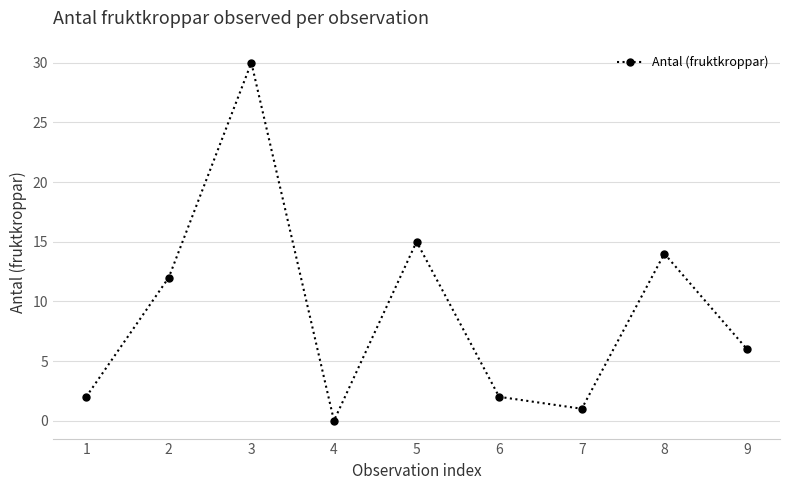

What is the maximum value shown in the chart?

30